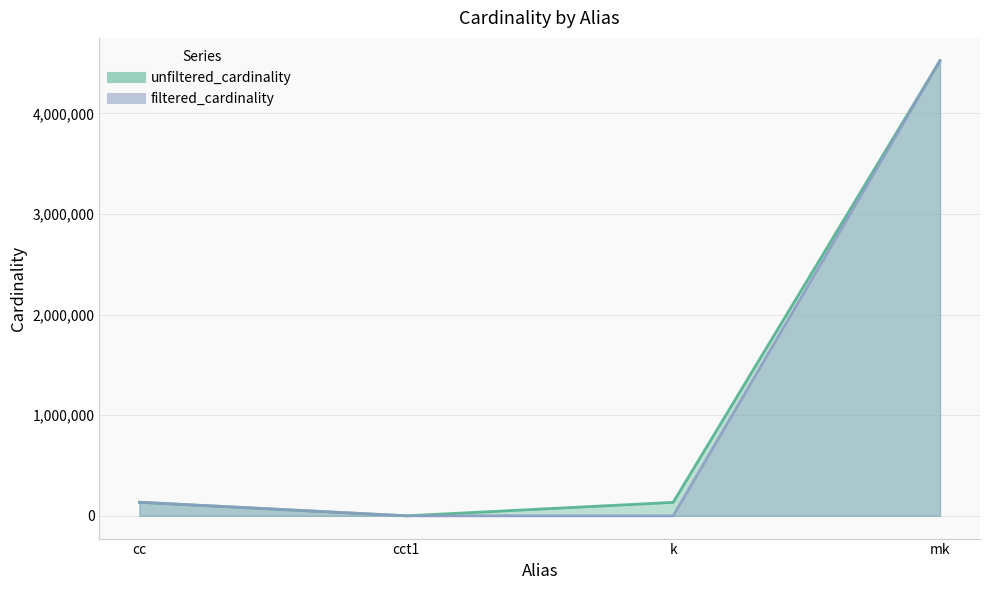

Which series changed the most between cc and cct1?

filtered_cardinality